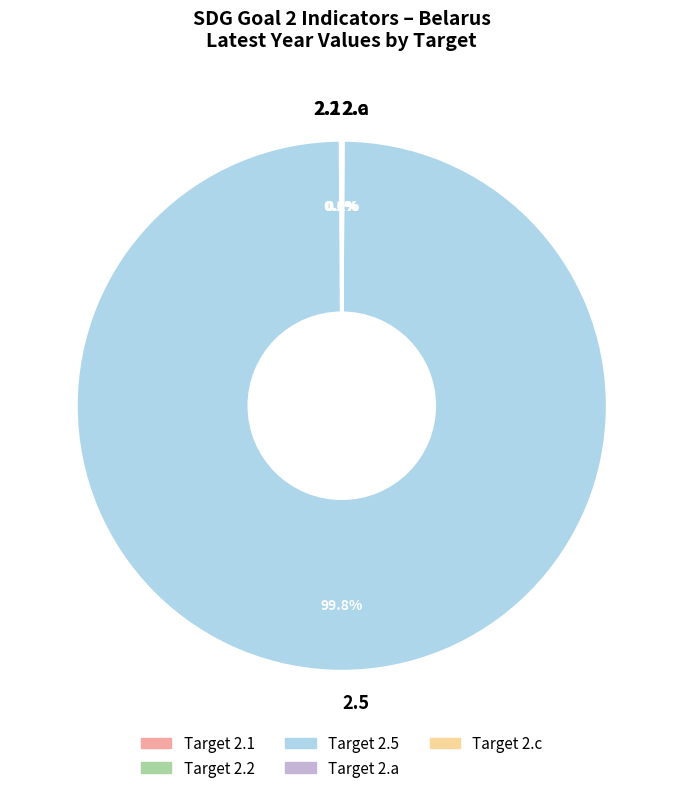

Which category has the biggest portion of the pie?

2.5